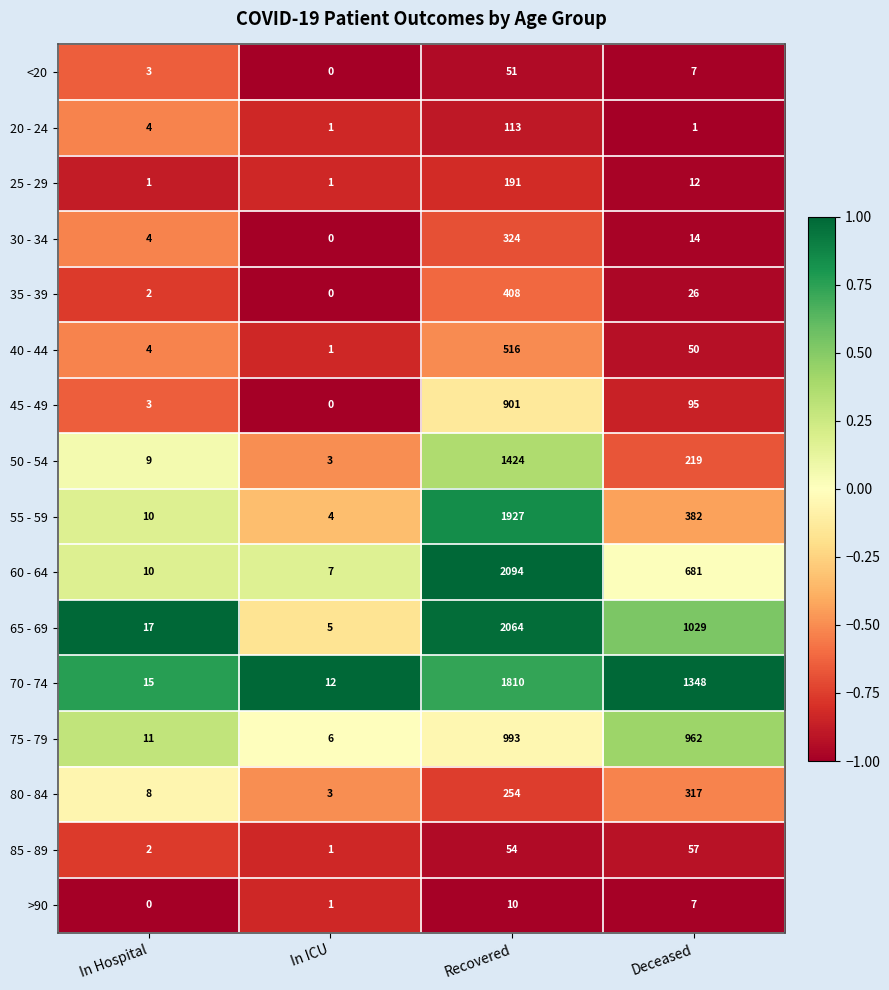

Which category has the highest value in the 40 - 44 series?

Recovered